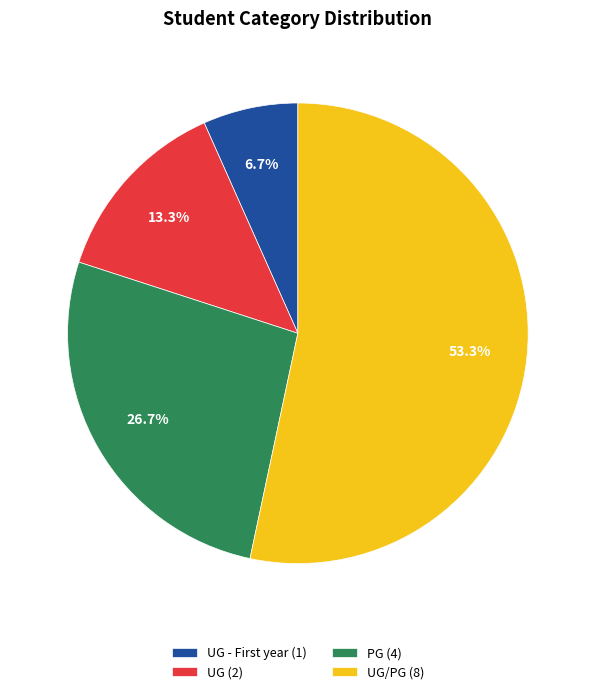

To the nearest percent, what is the difference between the largest and smallest slice percentages?

47%